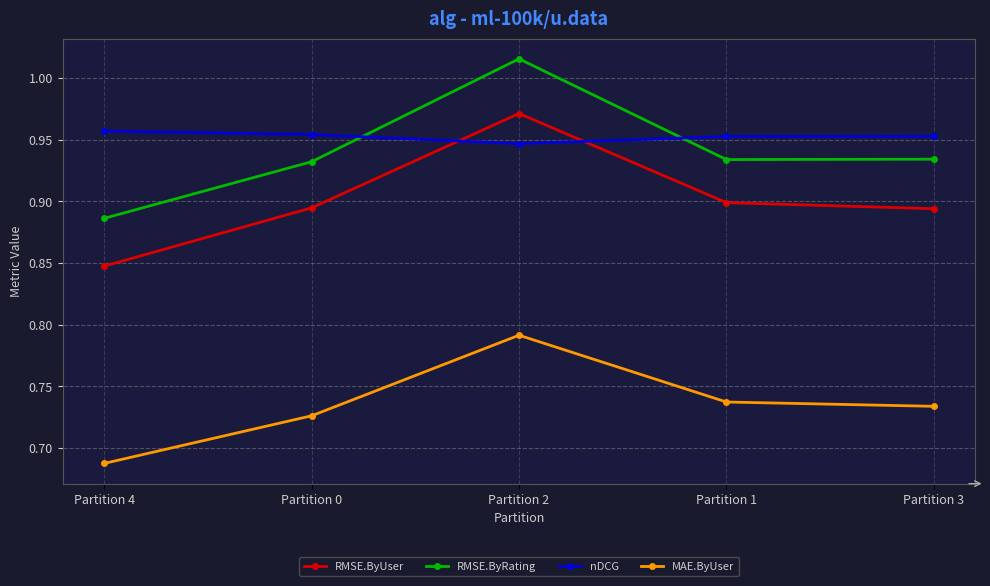

Rank the series by their maximum value, from lowest to highest.

MAE.ByUser, nDCG, RMSE.ByUser, RMSE.ByRating